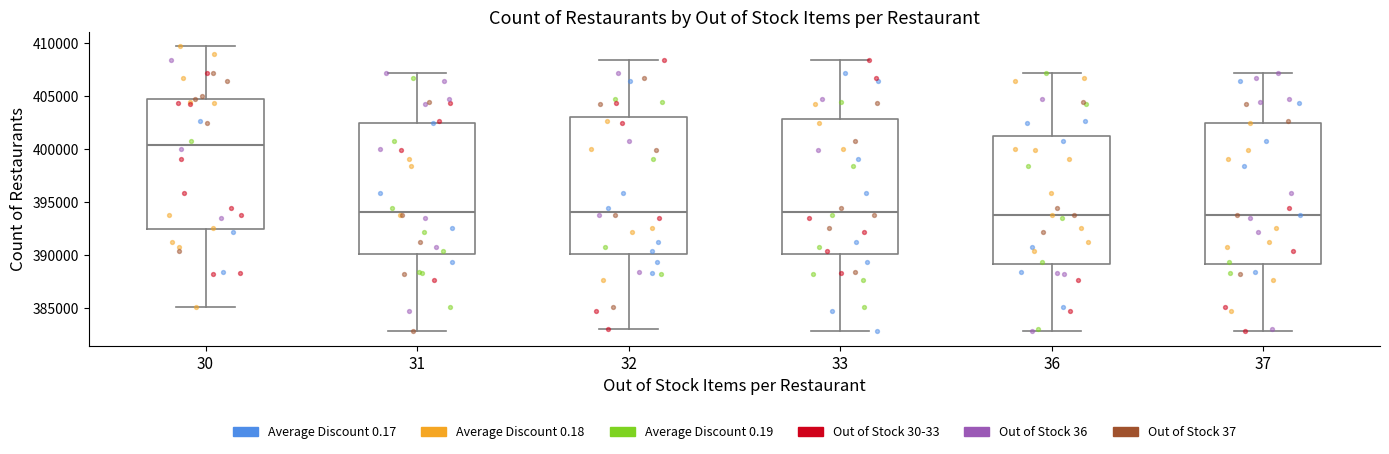

Which box has the highest median line?

30